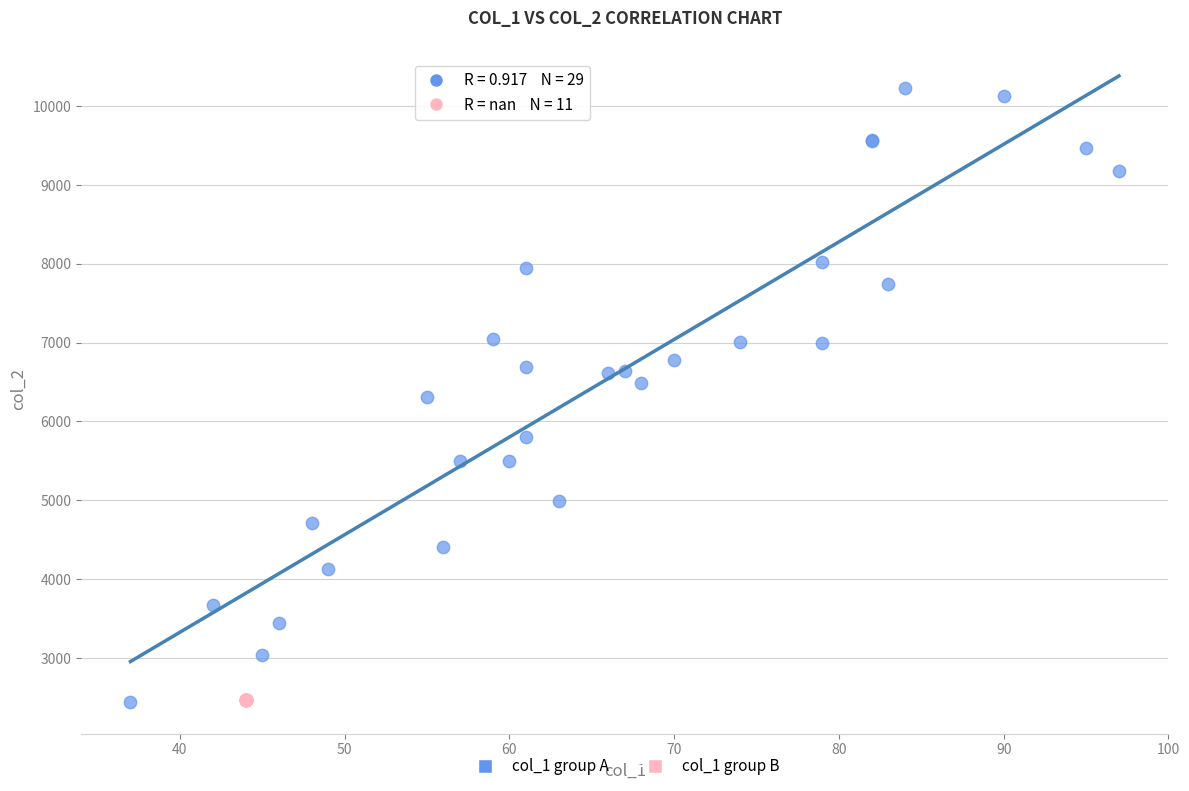

Which series contains the highest Y value?

col_1 group A